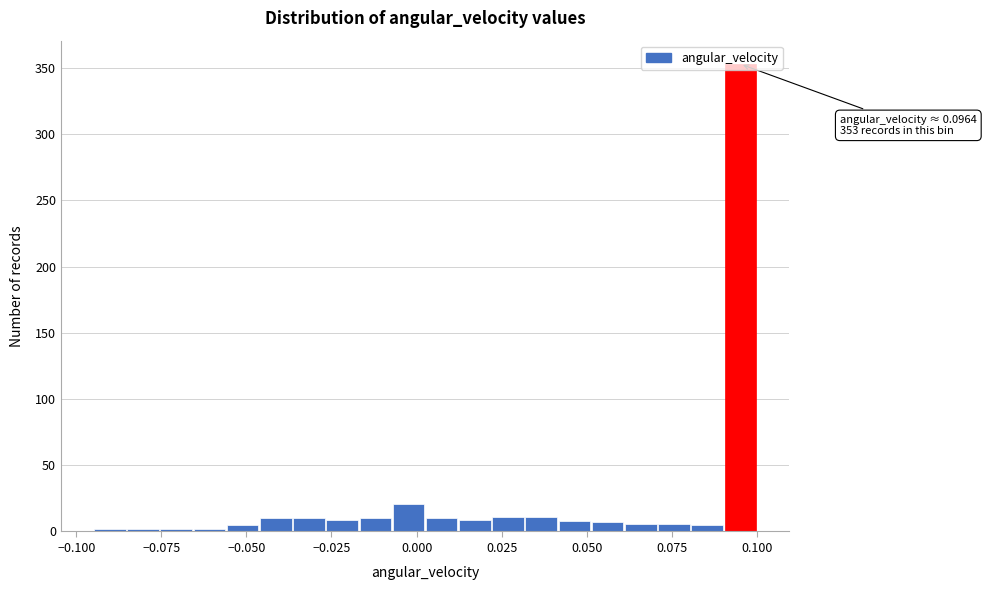

Read against the x-axis, roughly where is the centre of the tallest bar?

0.095